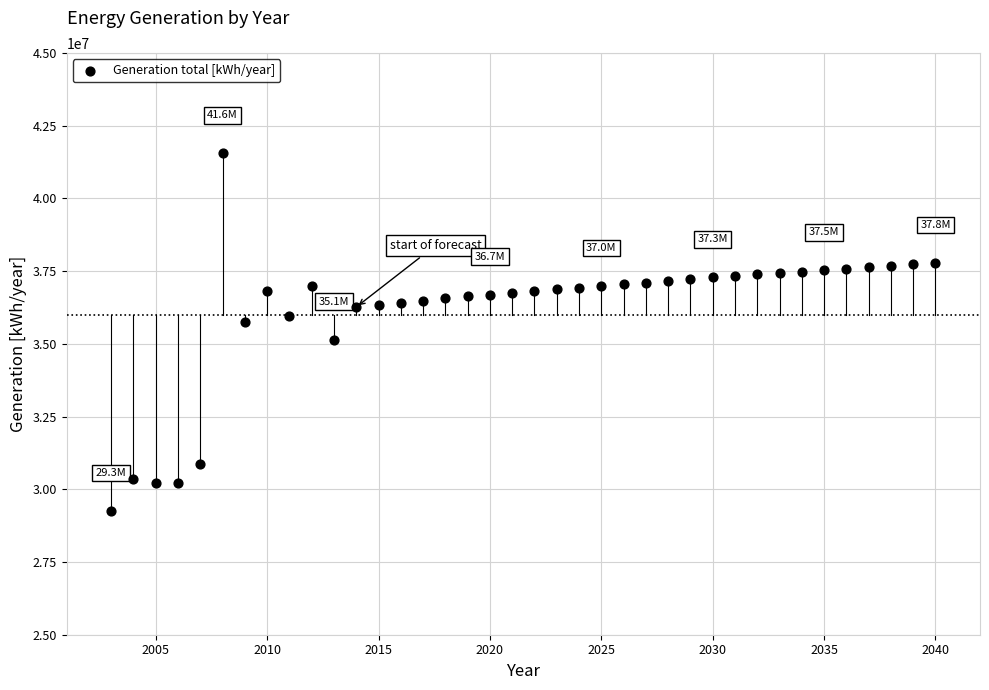

What is the range of X values (max minus min)?

37